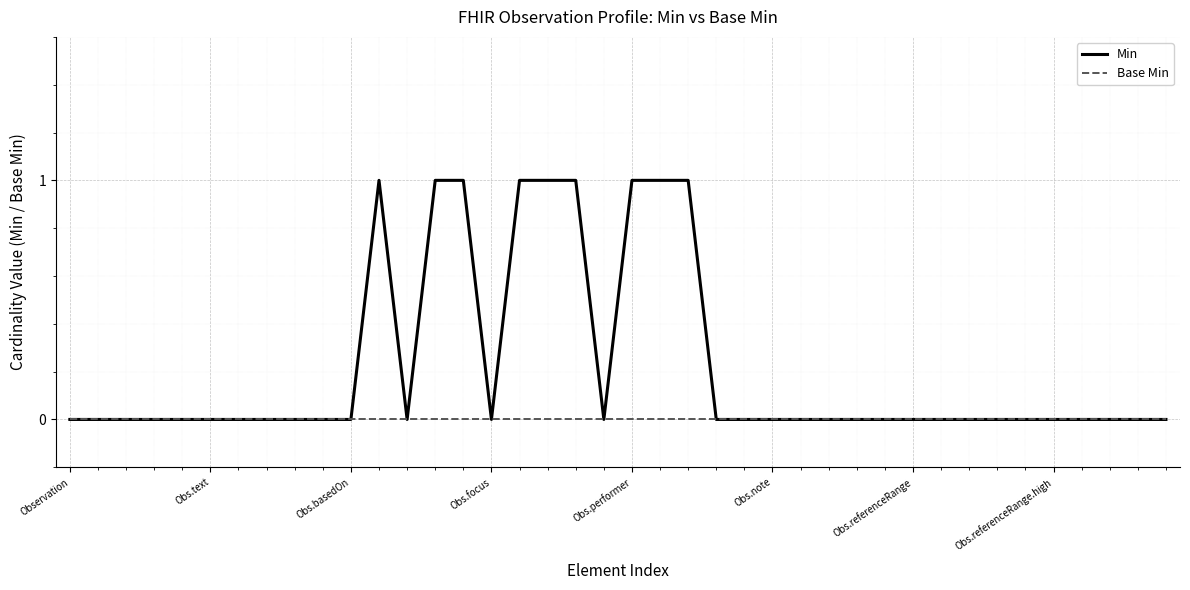

Which series has the largest total across all categories?

Min